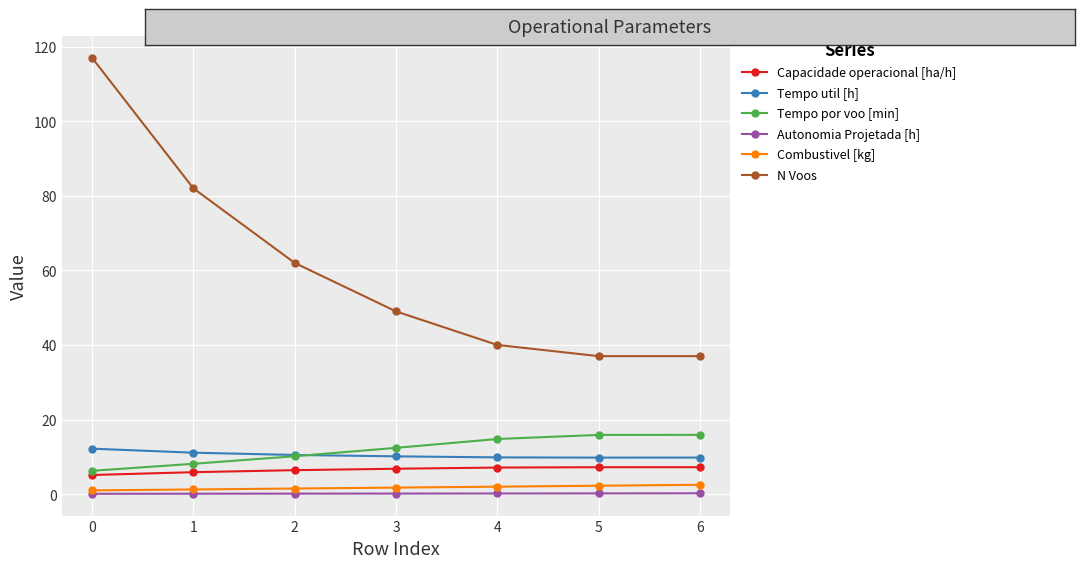

What is the sum of all Autonomia Projetada [h] values?

1.1